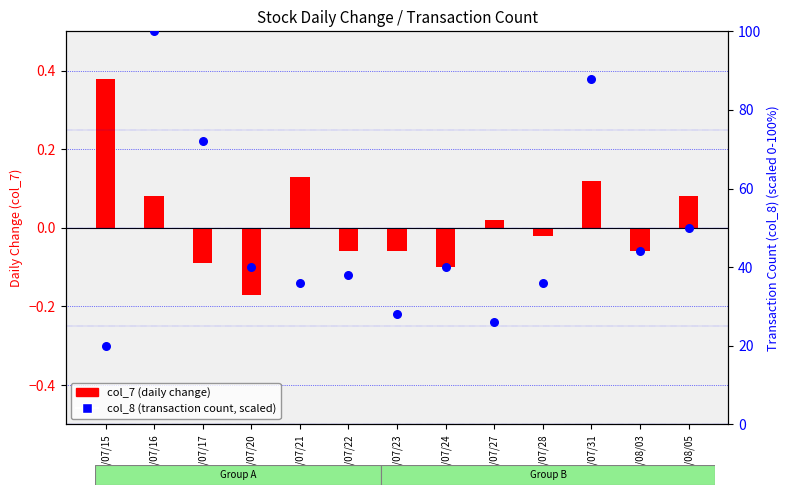

Which series contains the highest Y value?

col_8 (transaction count, scaled 0-100)